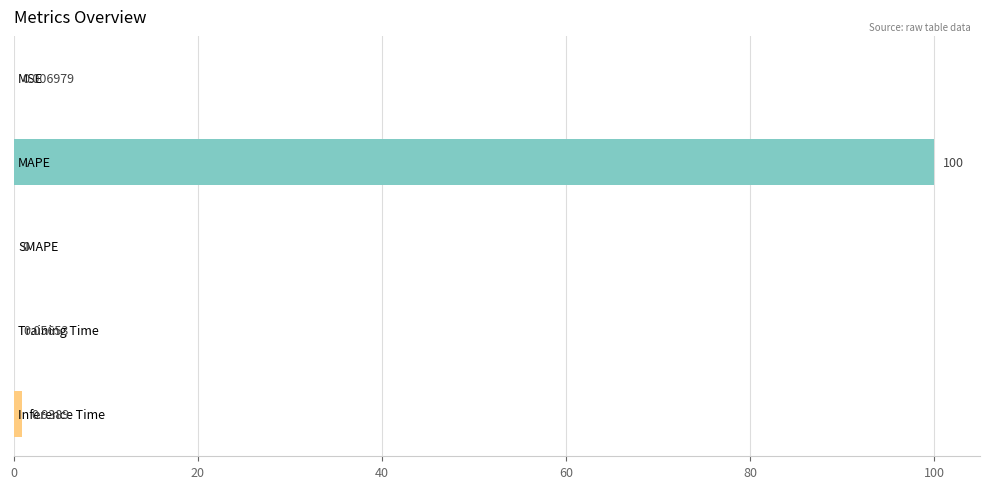

What is the sum of all values?

101.0